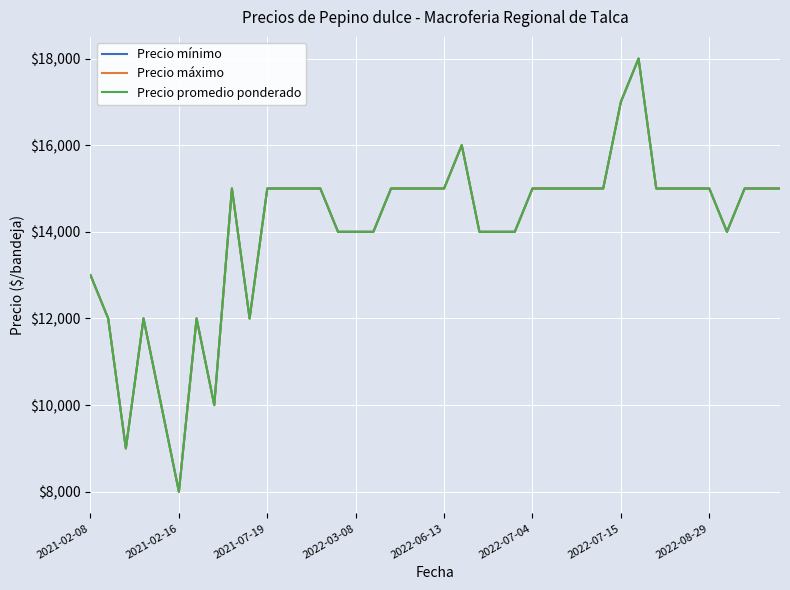

True or false: Precio máximo and Precio mínimo cross at least once.

False